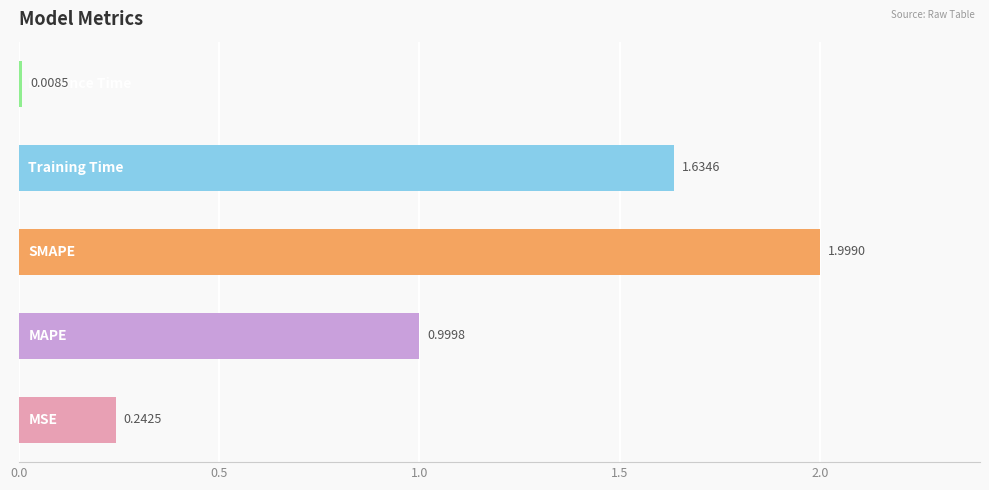

What is the difference between the maximum and minimum values?

2.0